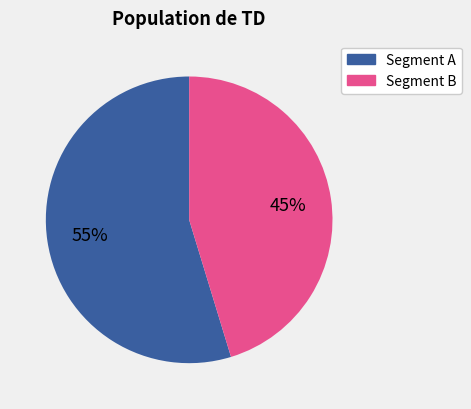

Is there a majority slice in this chart?

Yes